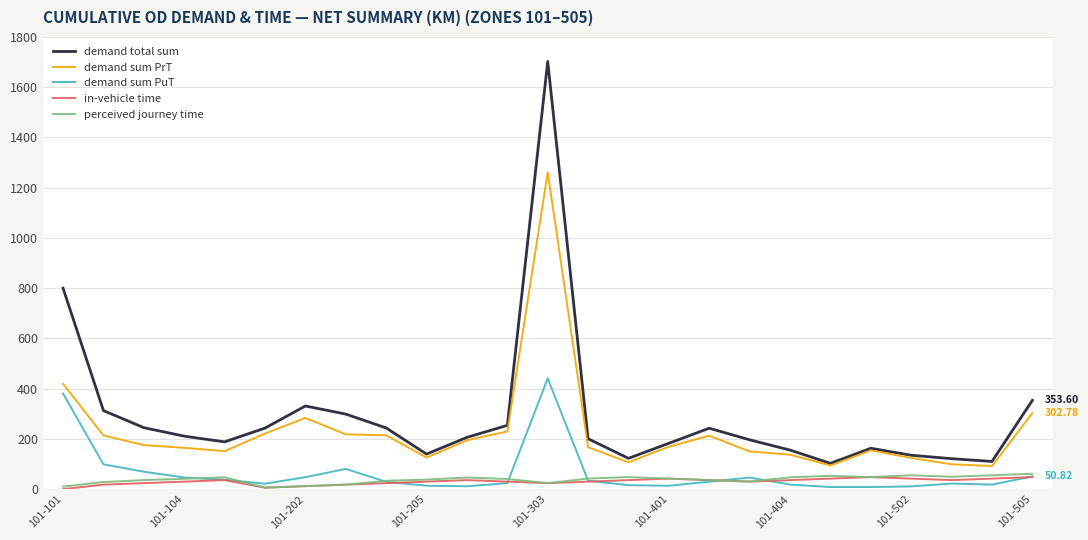

True or false: perceived journey time has more than 2 points higher than both neighbors.

True